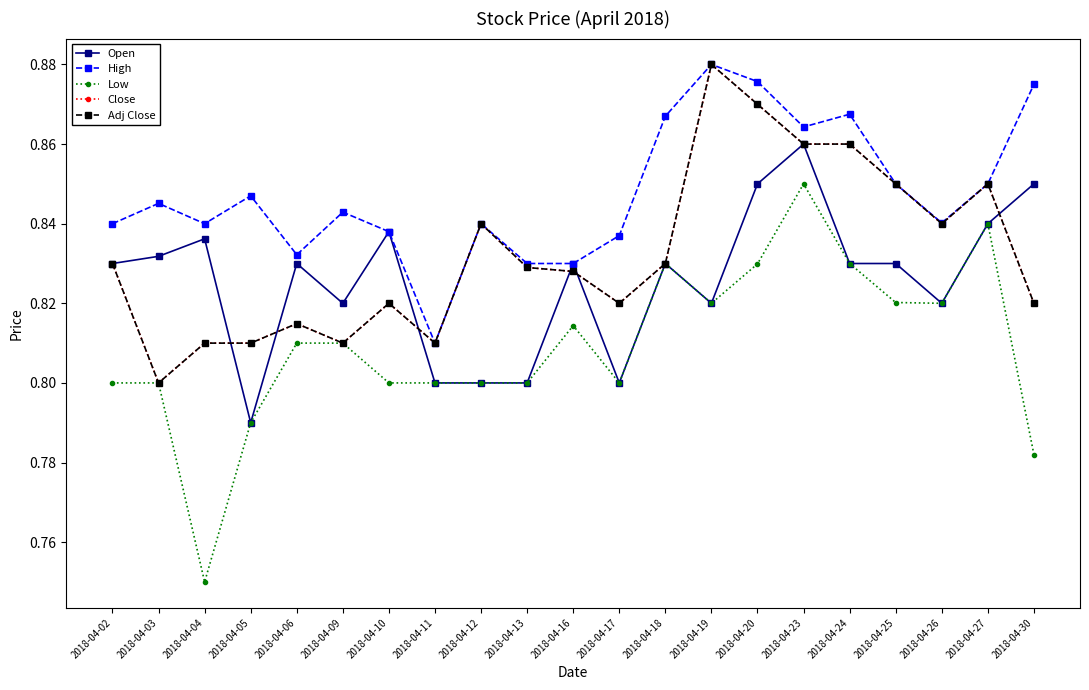

Which has a higher value, 2018-04-12 or 2018-04-24?

2018-04-24